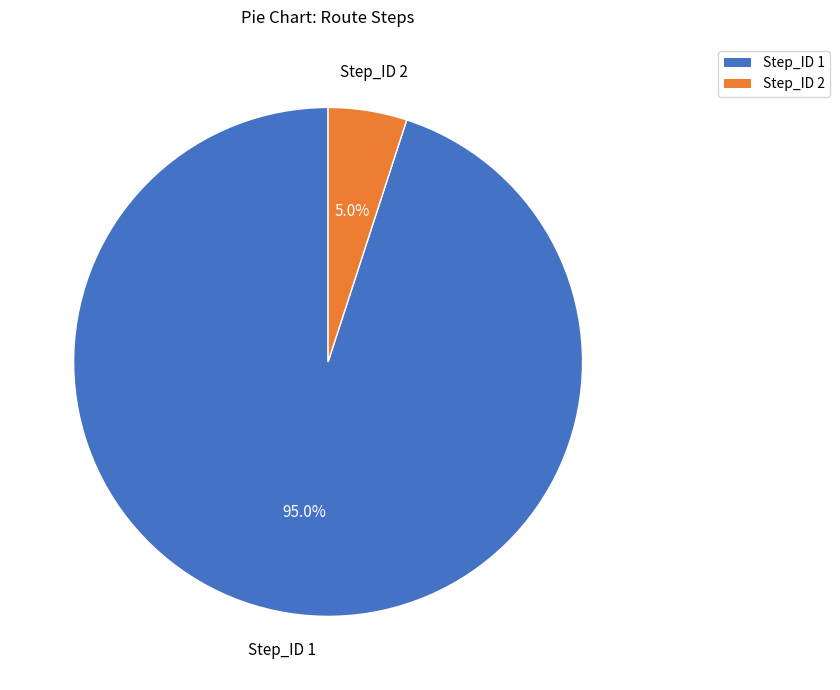

Does any single category account for the majority?

Yes